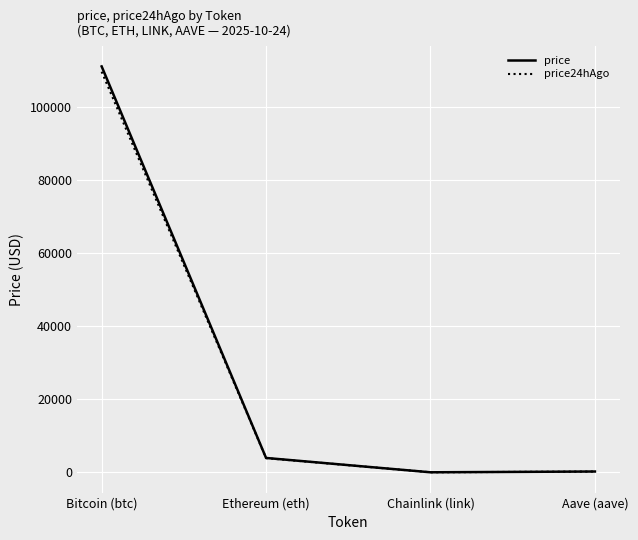

True or false: price24hAgo has more than 1 points higher than both neighbors.

False